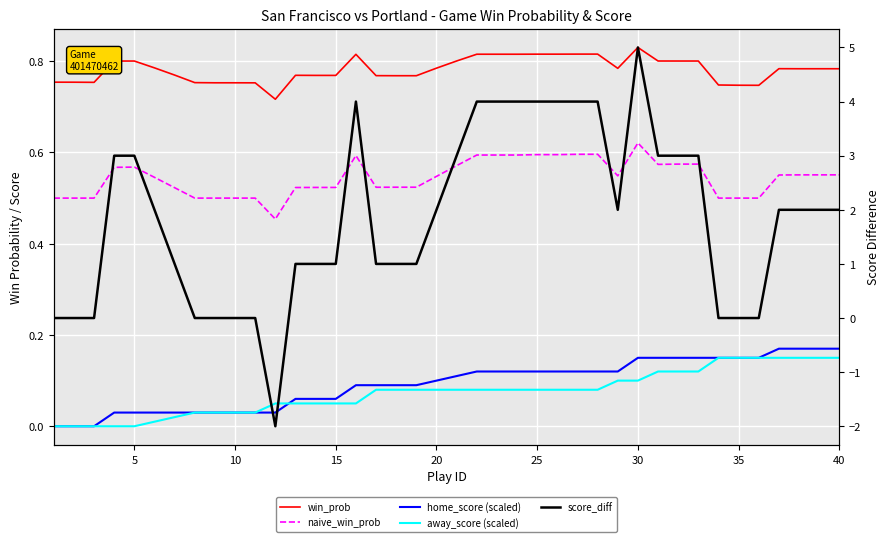

How many times do away_score (scaled) and home_score (scaled) cross each other?

1